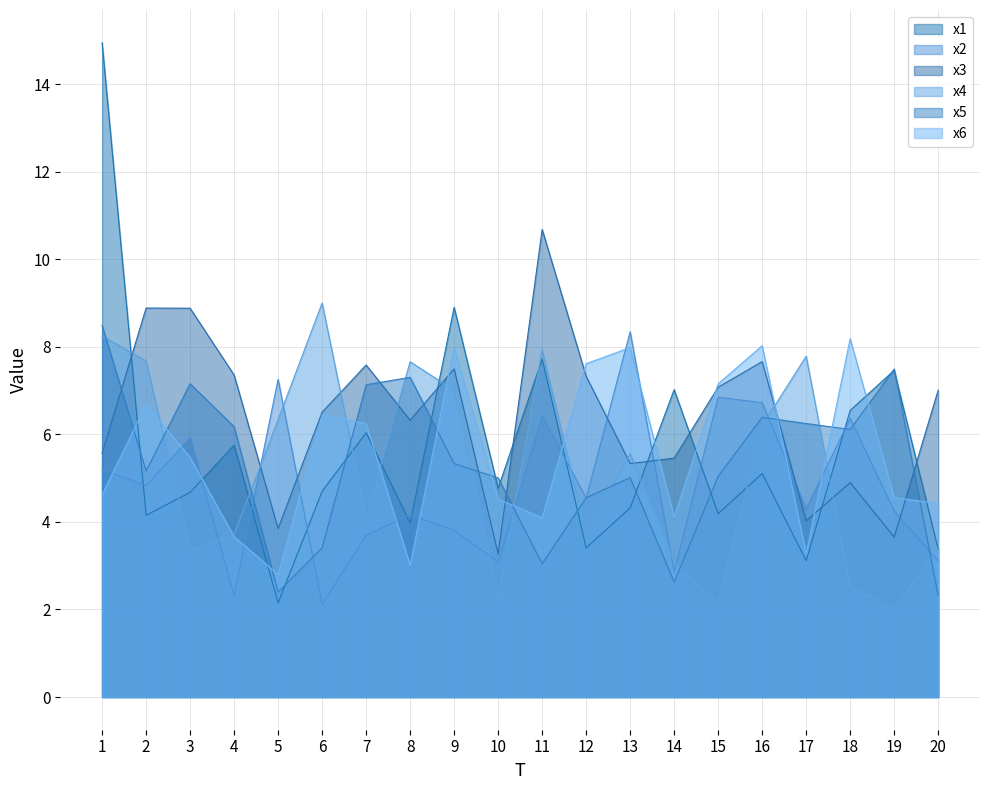

How many interior local peaks does the x2 series have?

7